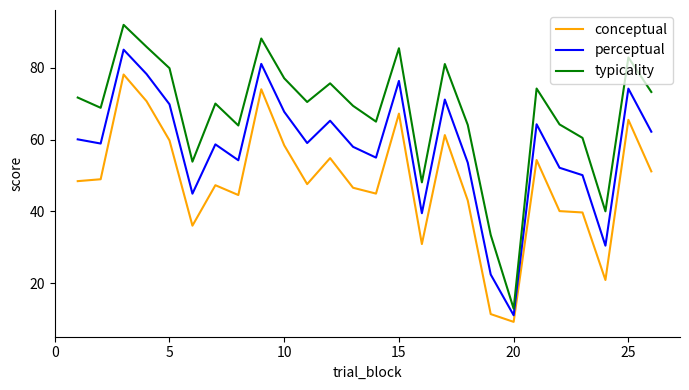

What is the difference between the maximum and minimum values in the perceptual series?

74.0